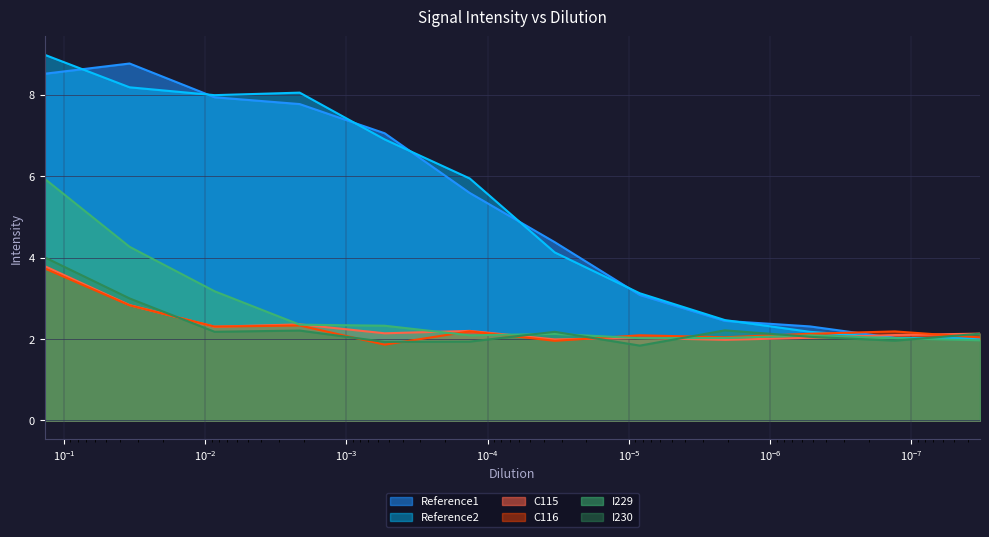

What is the label of the 3rd point from the left?

0.00858062669958223